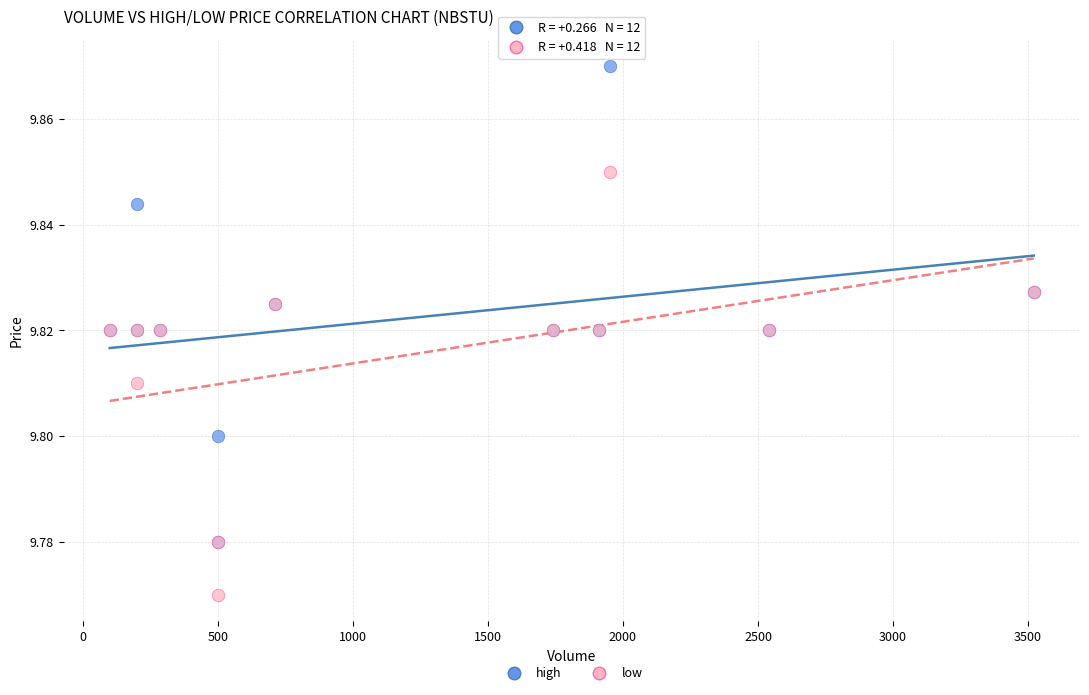

Which series contains the highest Y value?

high